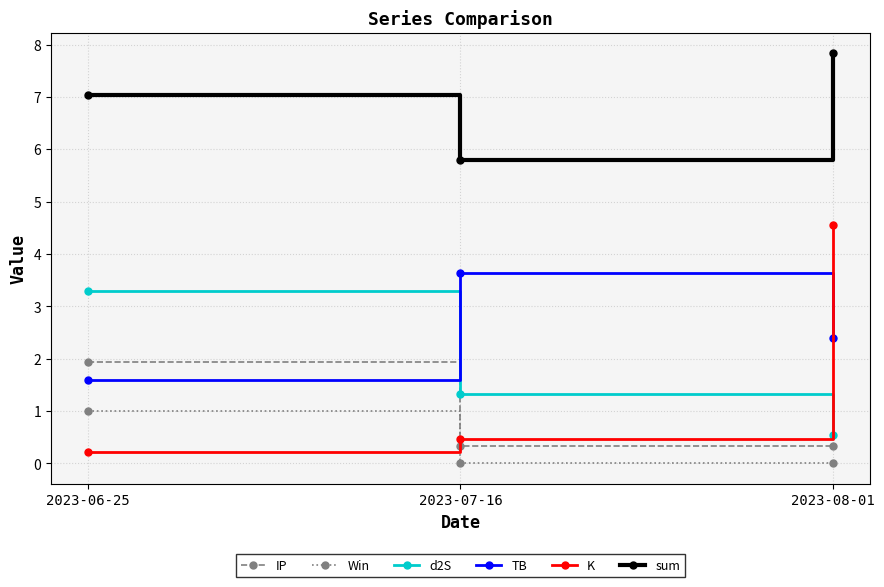

Which series has the widest spread of values?

K